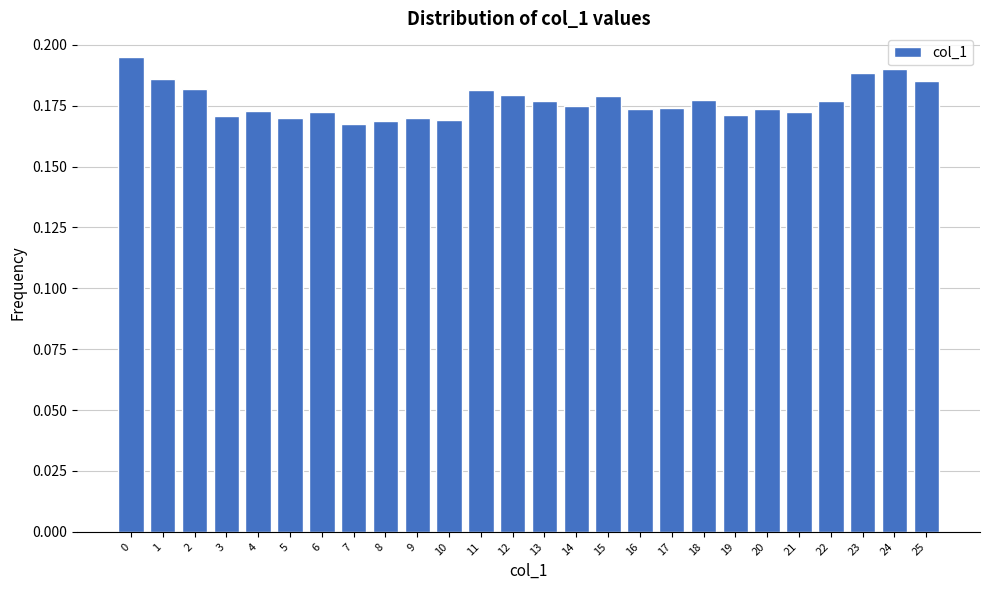

Count the values in the range 0 to 1.

26